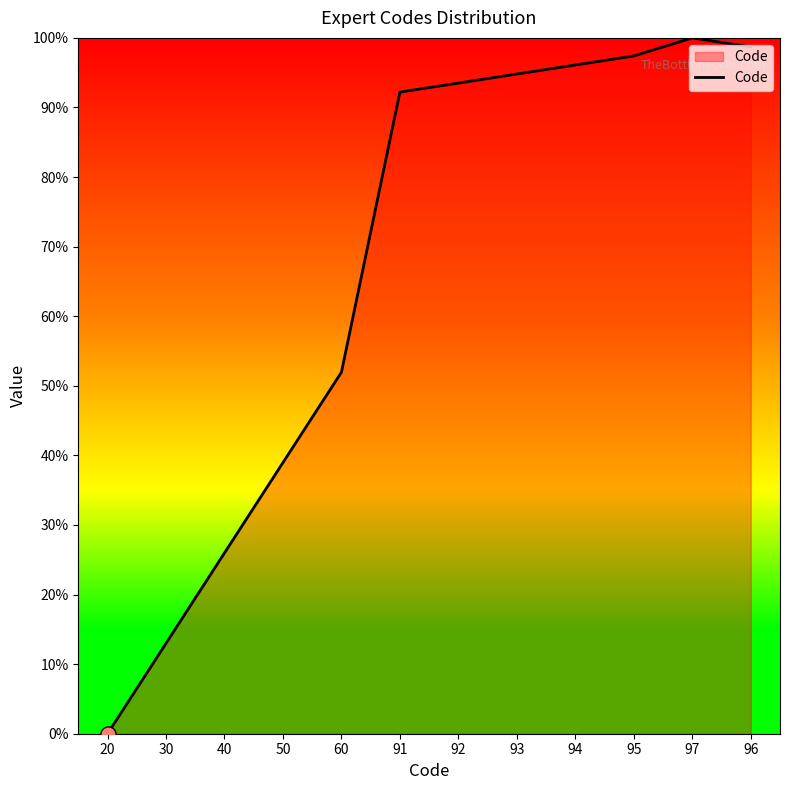

Between 97 and 50, which is larger?

97